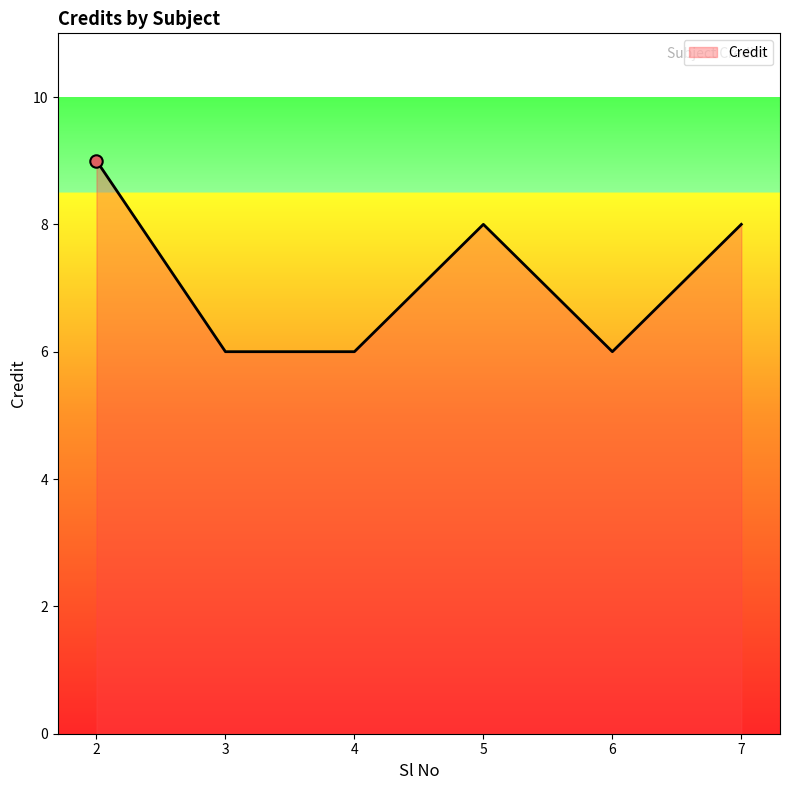

What is the change in value from 2 to 3?

-3